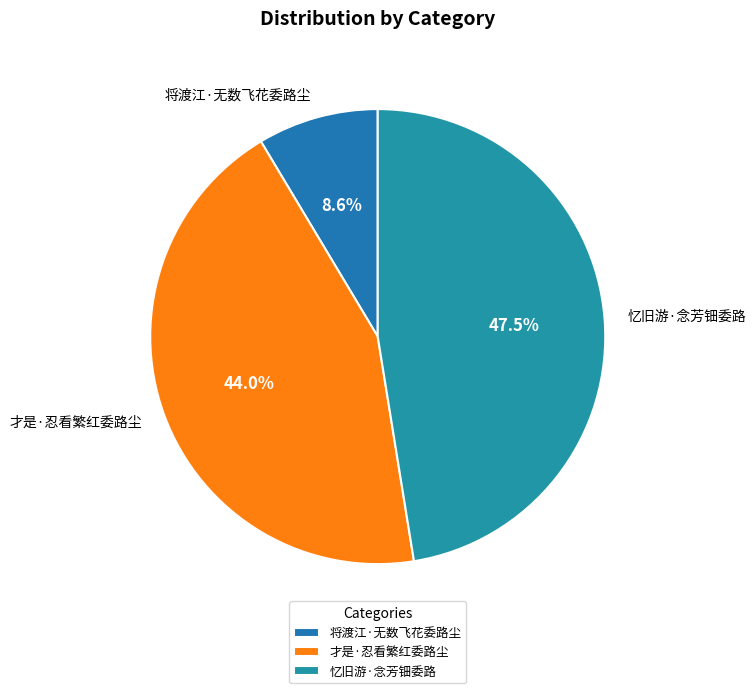

Rank the categories by value from lowest to highest.

将渡江·无数飞花委路尘, 才是·忍看繁红委路尘, 忆旧游·念芳钿委路